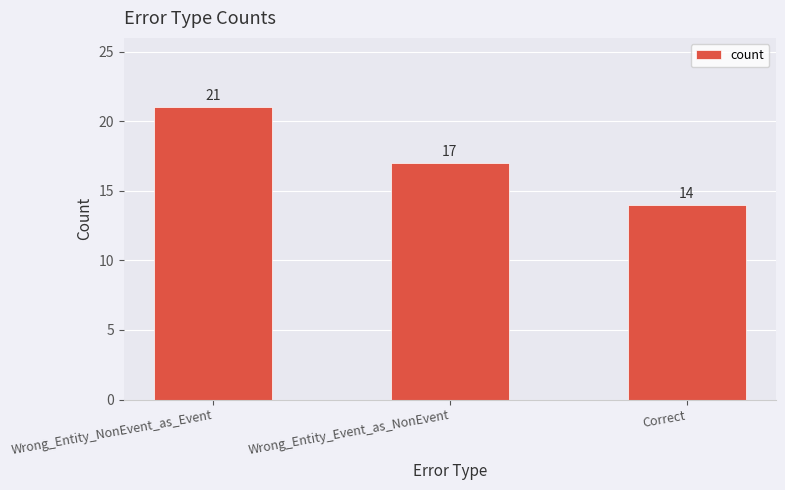

Does the chart contain any negative values?

No